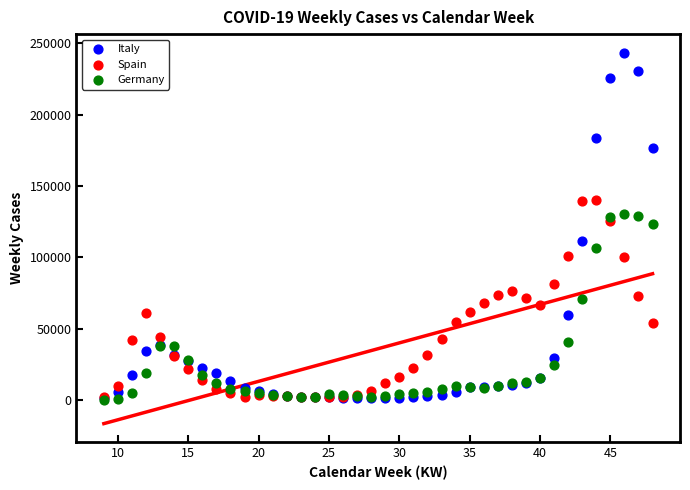

Which series contains the highest Y value?

Italy